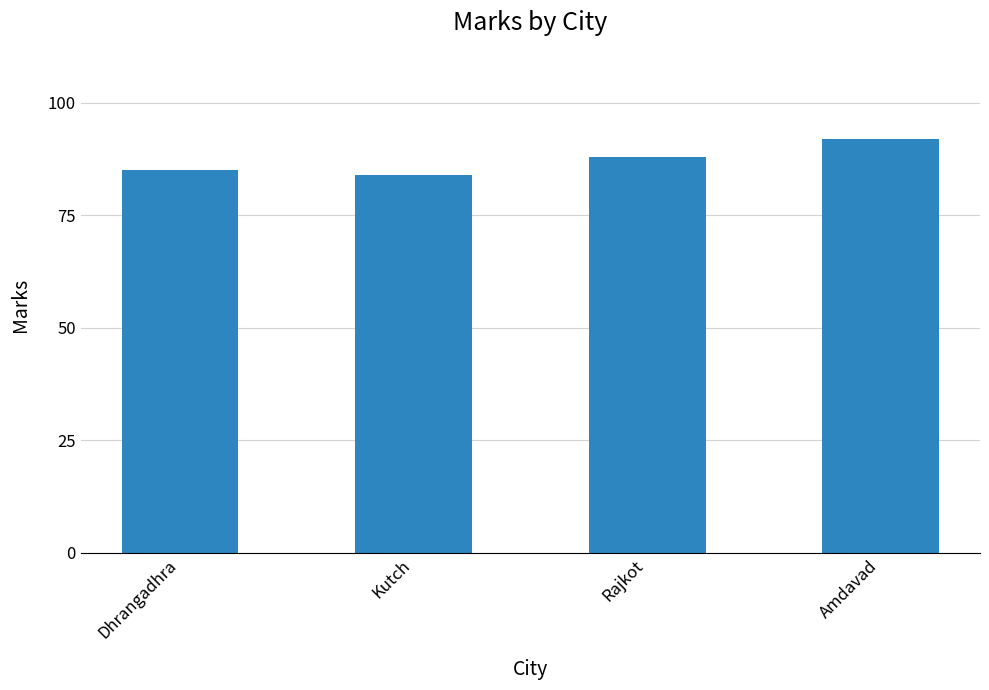

How many bars are there in total?

4